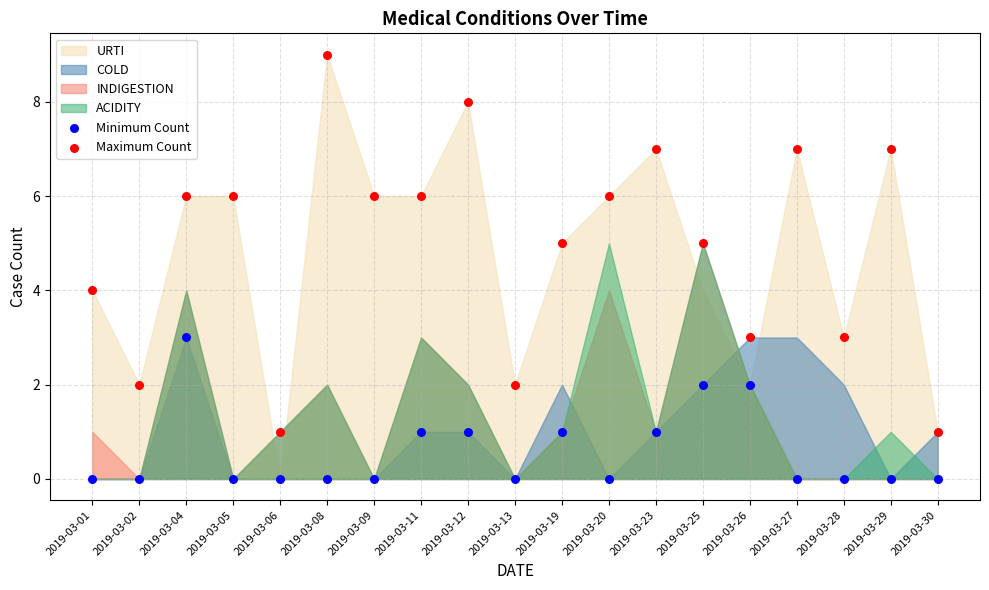

Across all data points, what is the range of Y values (max minus min)?

9